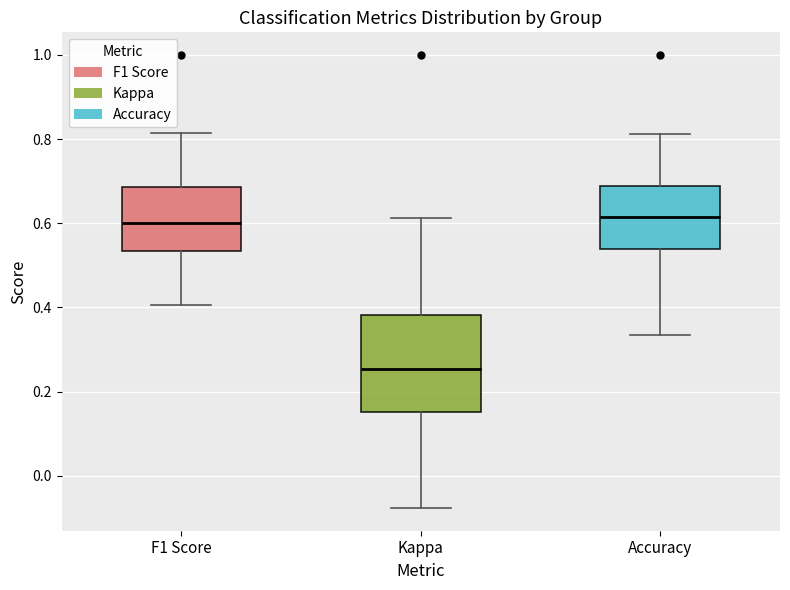

Where does the median line of the box for F1 Score sit on the y-axis? The values are not printed on the chart, so give them approximately, as read against the axis.

0.60